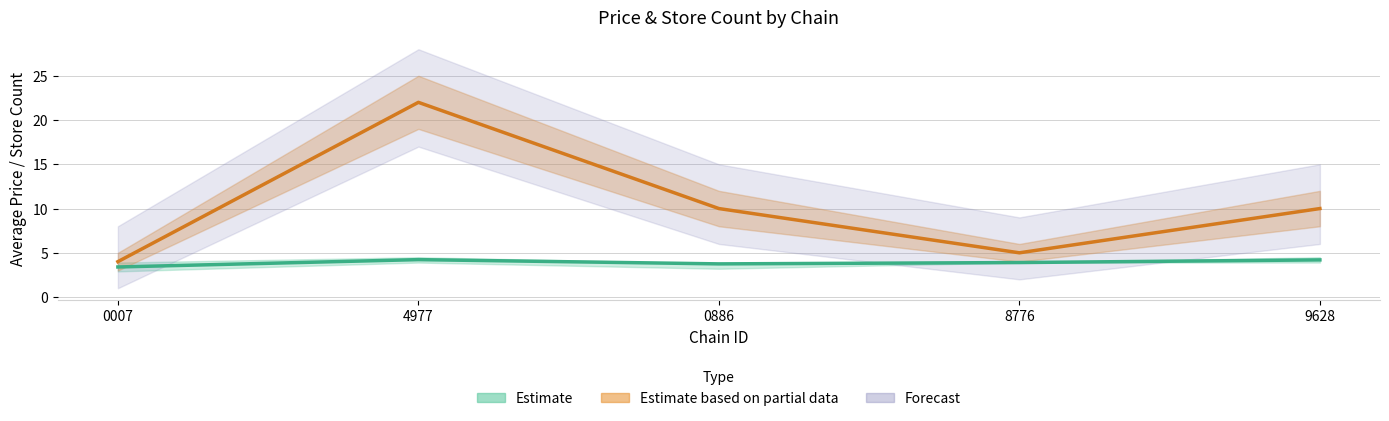

True or false: store_upper has a value of 18.9 at 7290058159628.

False